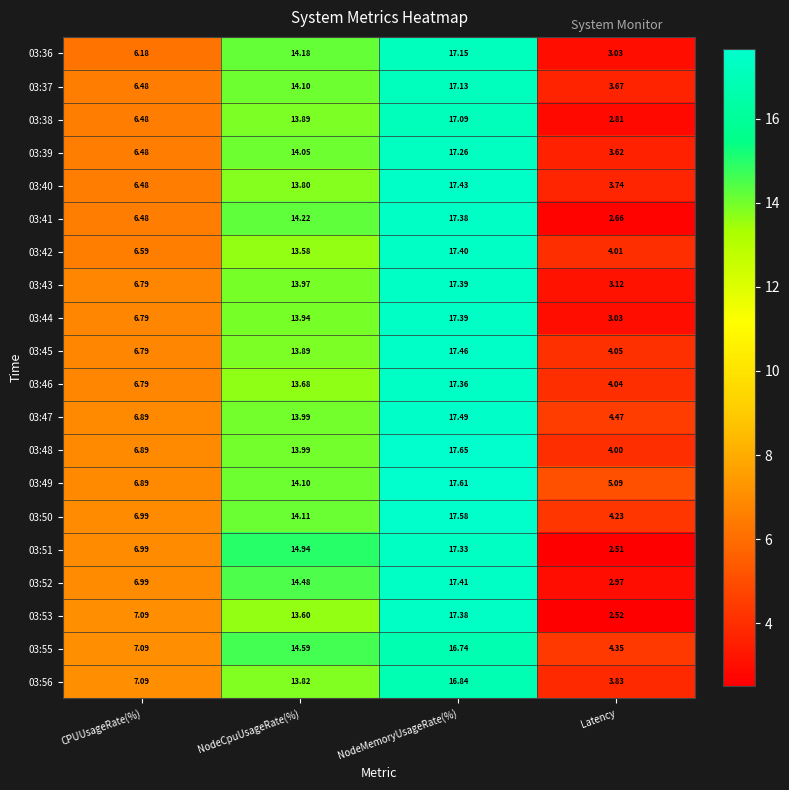

How many data points does each series have?

4